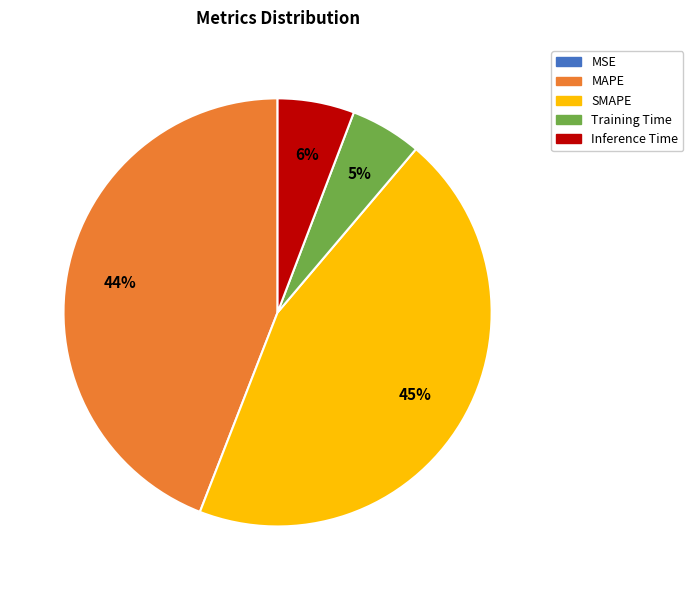

Combined, do SMAPE and MAPE account for over 50%?

Yes